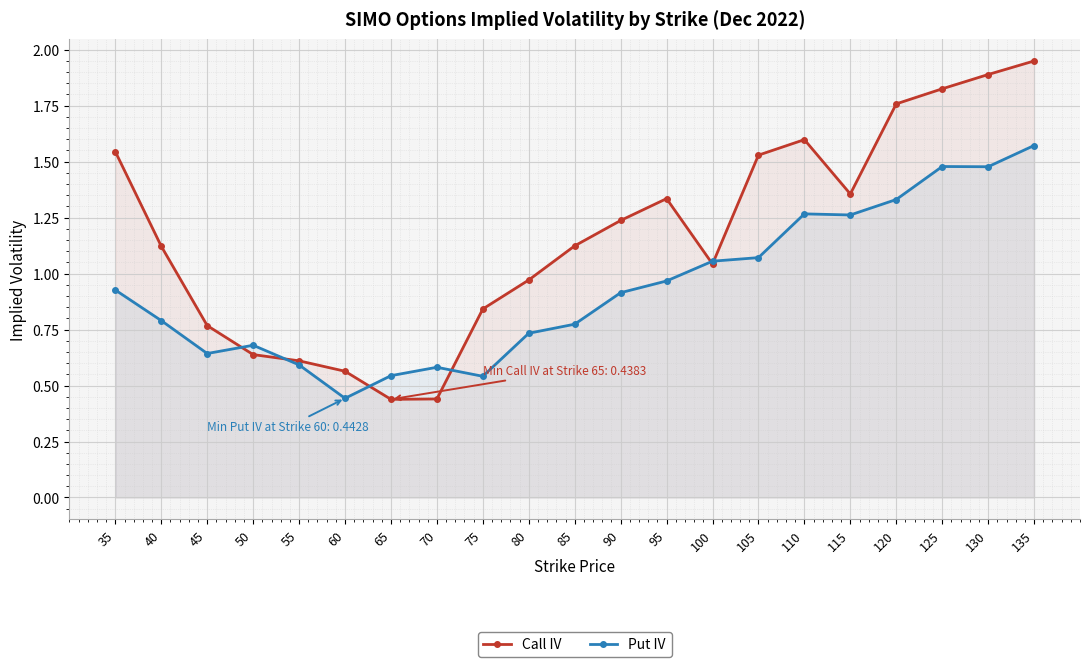

Is it true that Call IV equals 1.5 at 105?

True